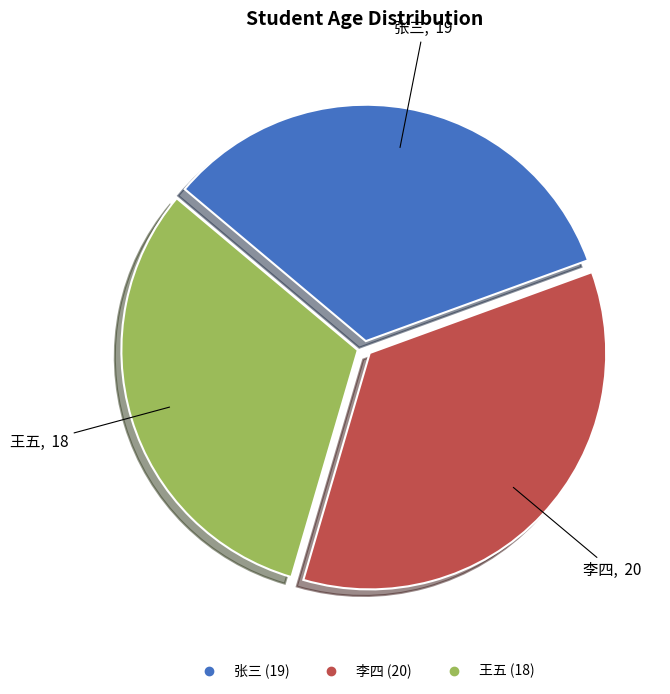

Rank the categories by value from highest to lowest.

李四, 张三, 王五